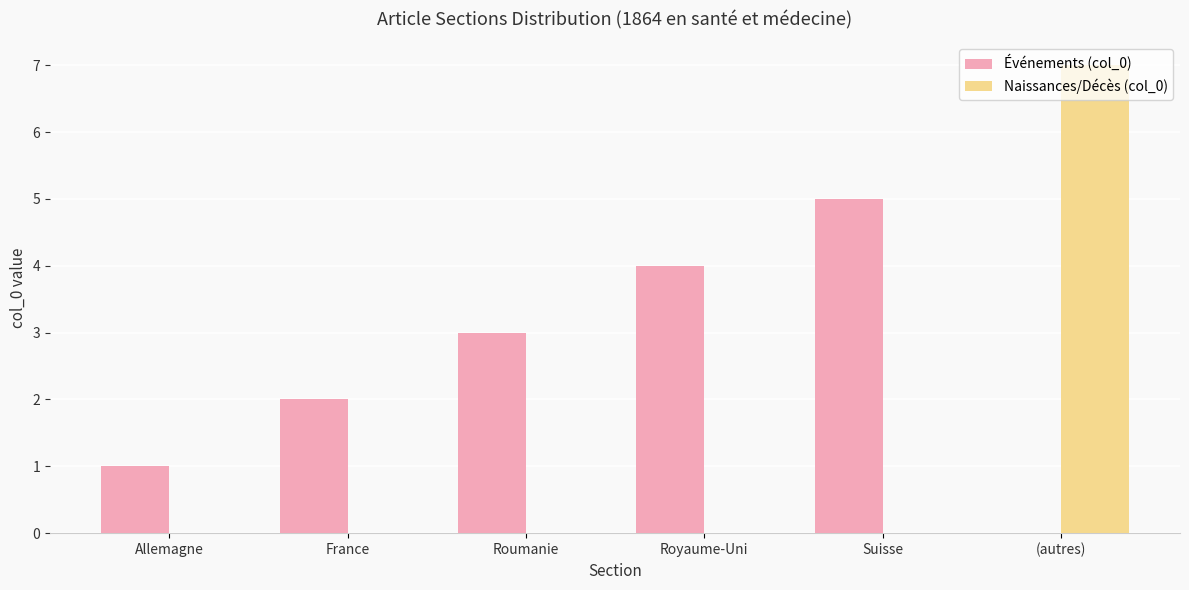

Which category has the highest value across all series?

(autres)